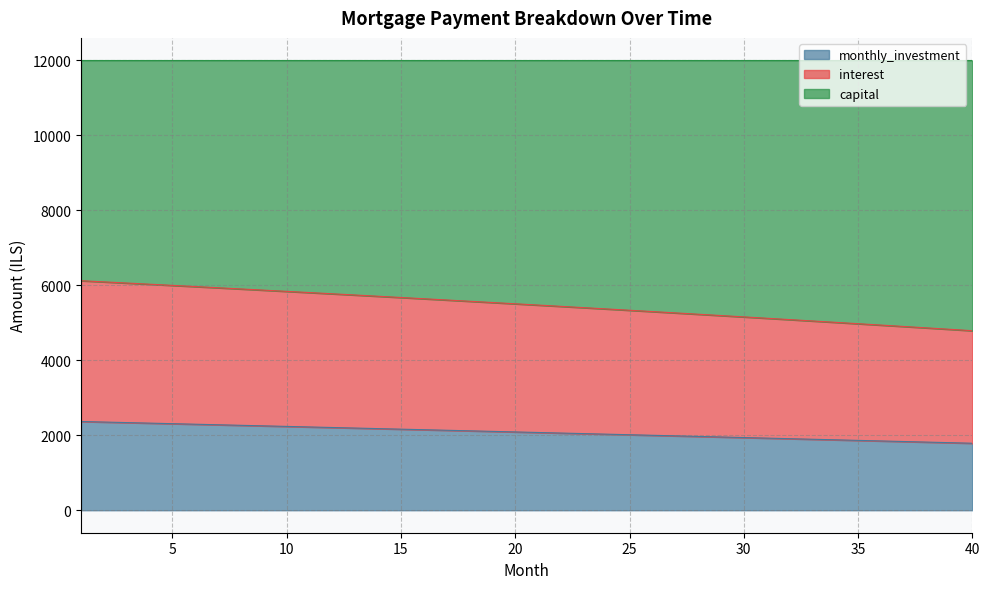

Where is interest nearest to the value 5455?

22